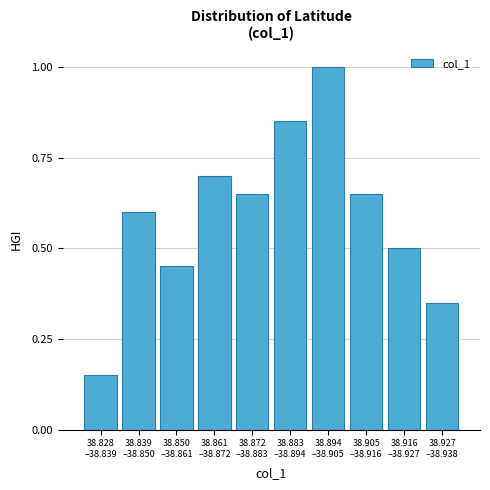

What is the maximum value shown in the chart?

1.0